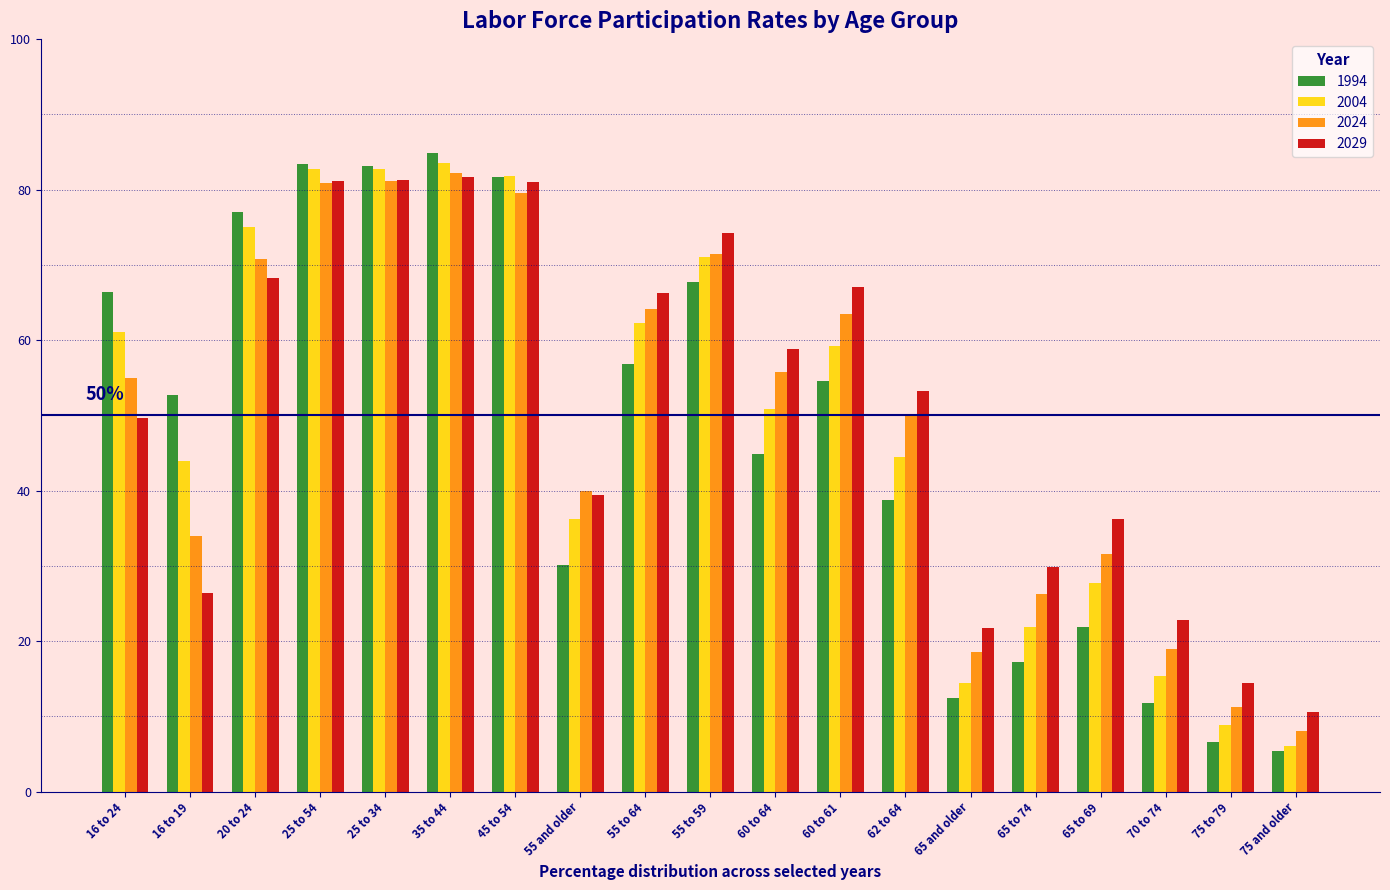

What is the difference between the second highest and second lowest values in the 1994 series?

76.8